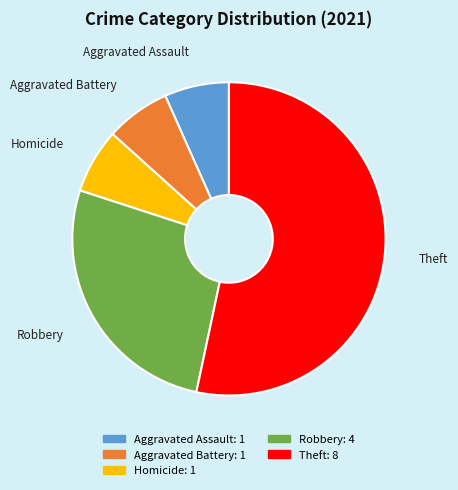

Combined, do Aggravated Battery and Theft account for over 50%?

Yes